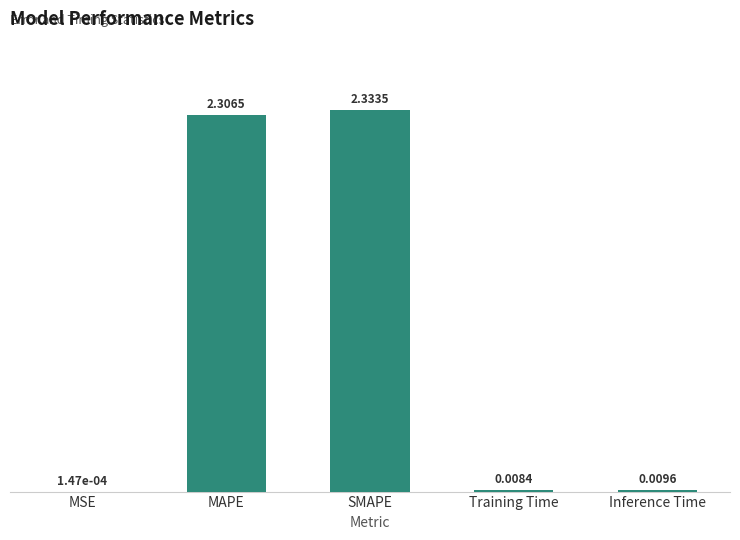

Are the bars horizontal?

No